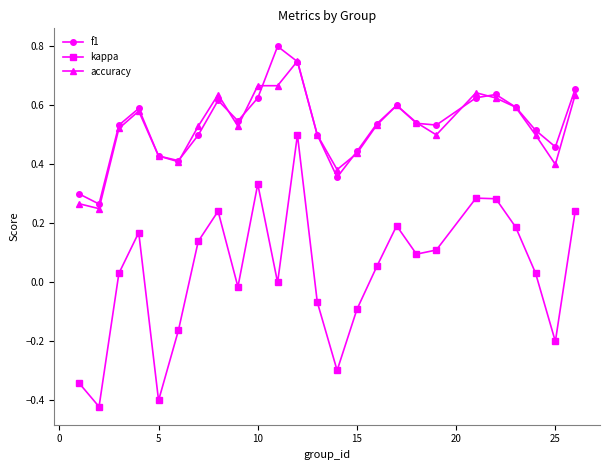

True or false: f1 and kappa intersect in this chart.

False